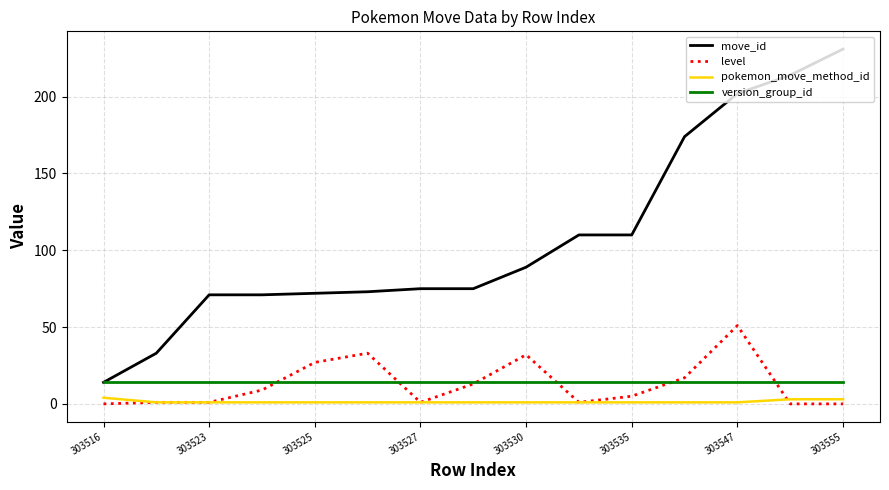

Which series has the widest spread of values?

move_id